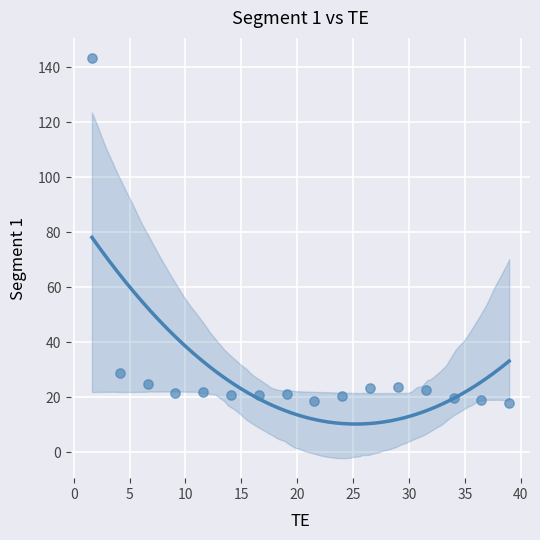

What Y value in the scatter plot is closest to 80?

28.9